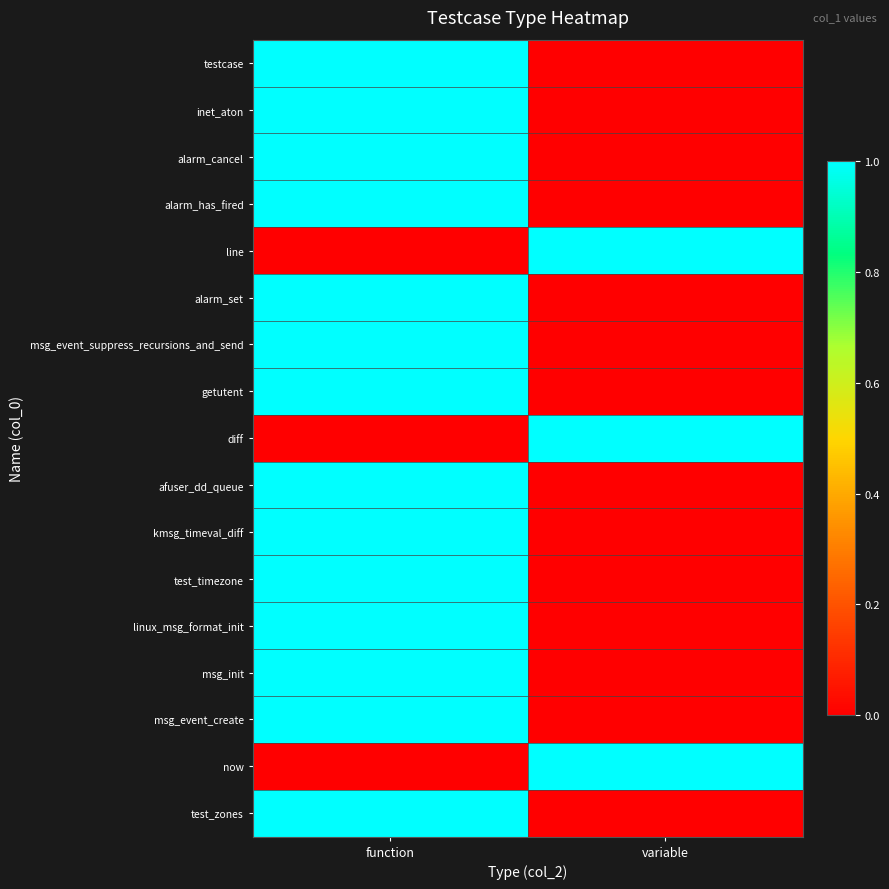

At how many categories does at least one series exceed 0?

2